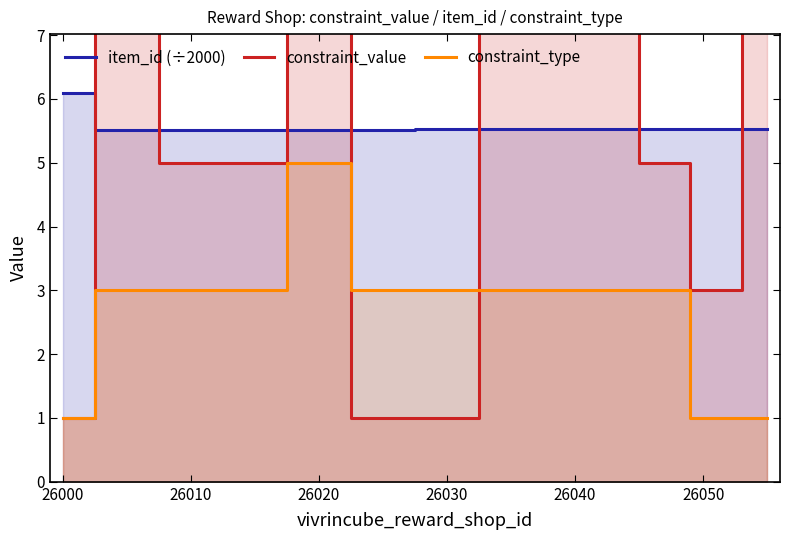

Which category has the highest value in the constraint_type series?

26020